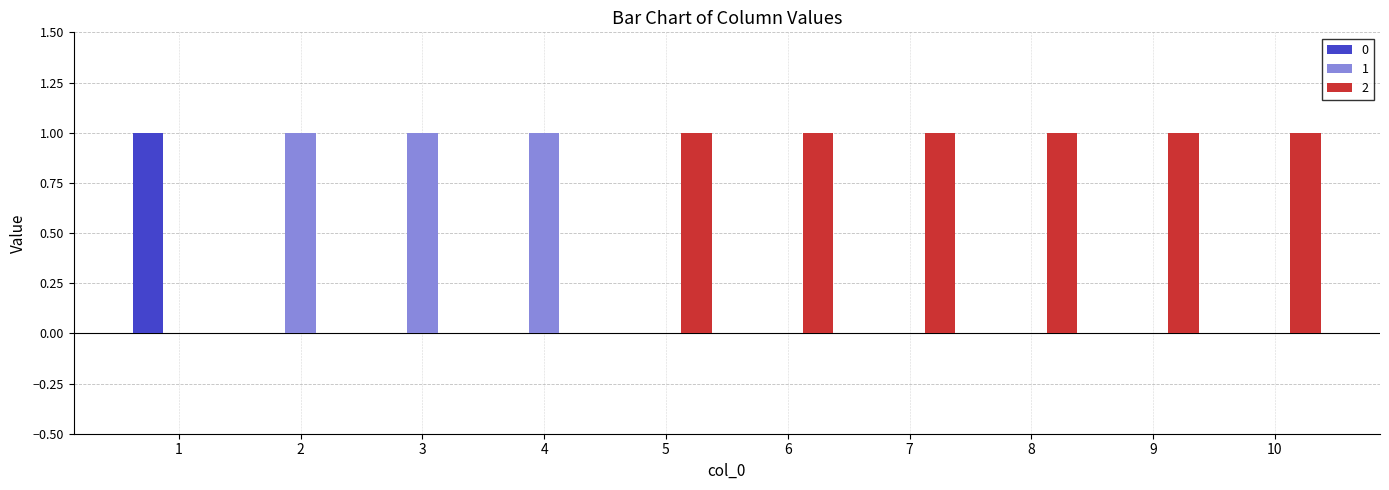

How many groups of bars are there?

10